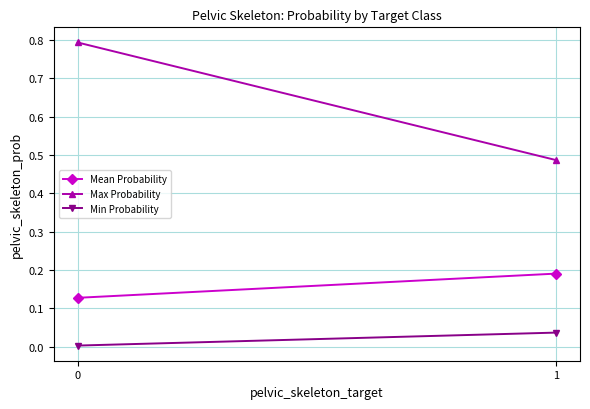

The value of Min Probability at 1 is 0.0. True or false?

True